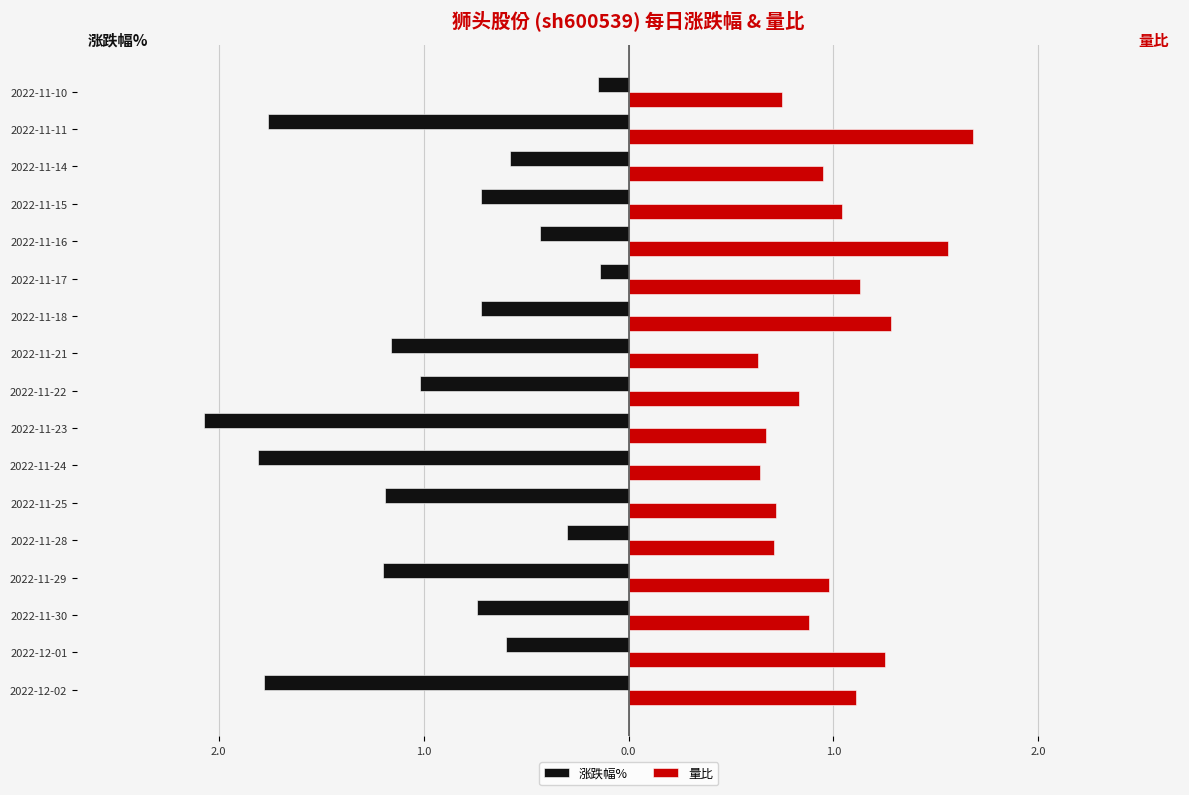

Which series has the largest total across all categories?

量比